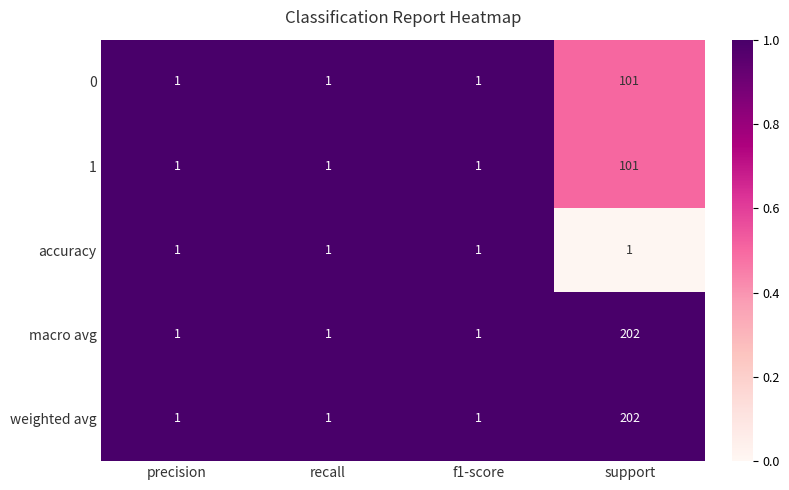

The 0 series shows 2 at precision. True or false?

False